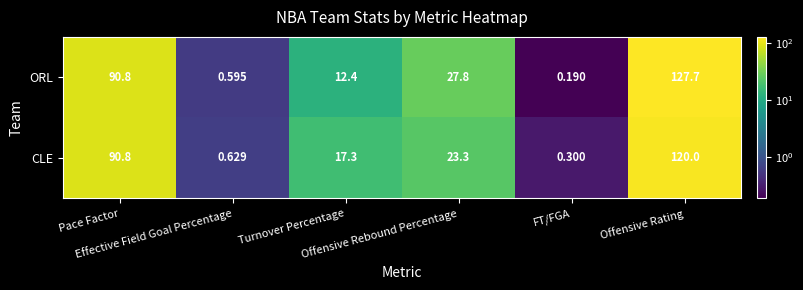

At Offensive Rating, list the series in order from largest to smallest.

ORL, CLE